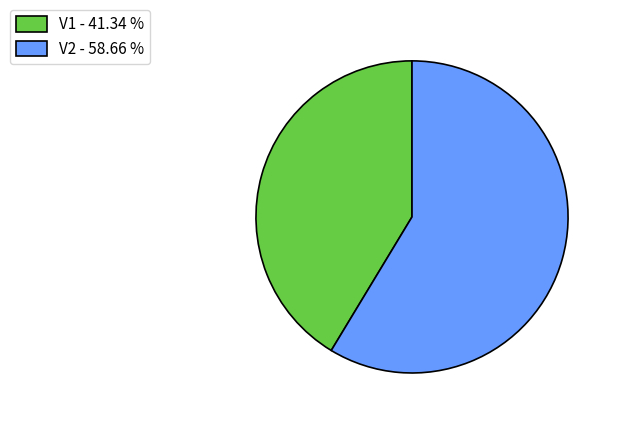

Does V1 - 41.34 % represent more than half of the total?

No